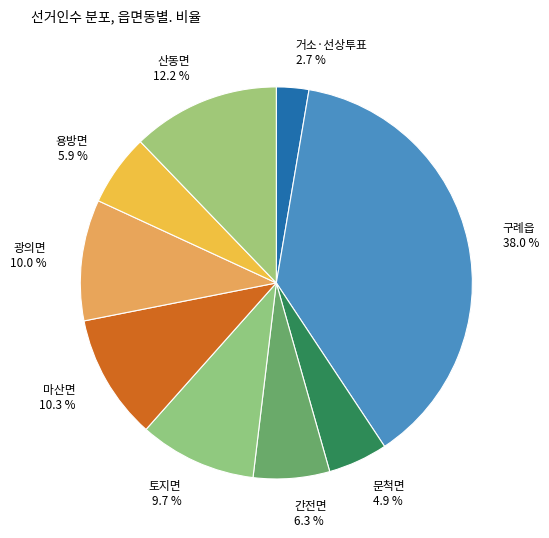

To the nearest percent, what portion does 산동면 represent?

12%